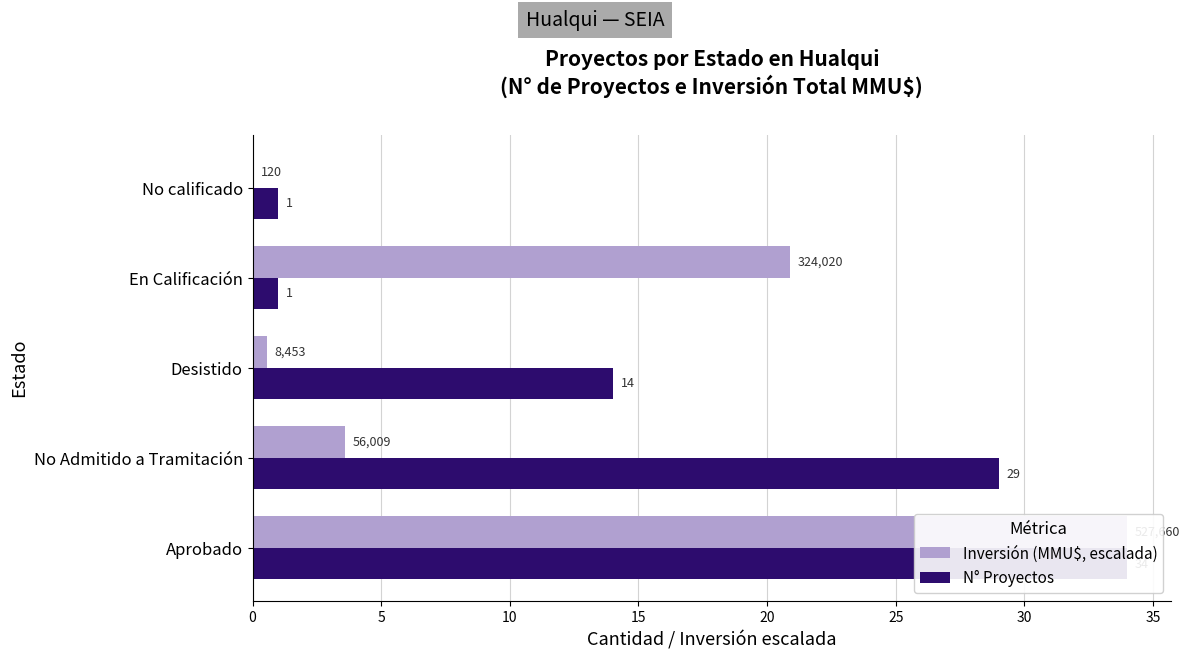

What is the sum of all Inversión (MMU$, escalada) values?

59.0